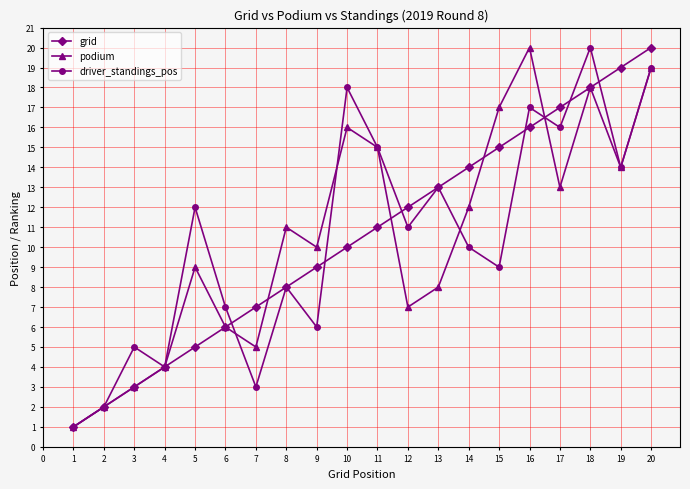

What is the sum of all driver_standings_pos values?

210